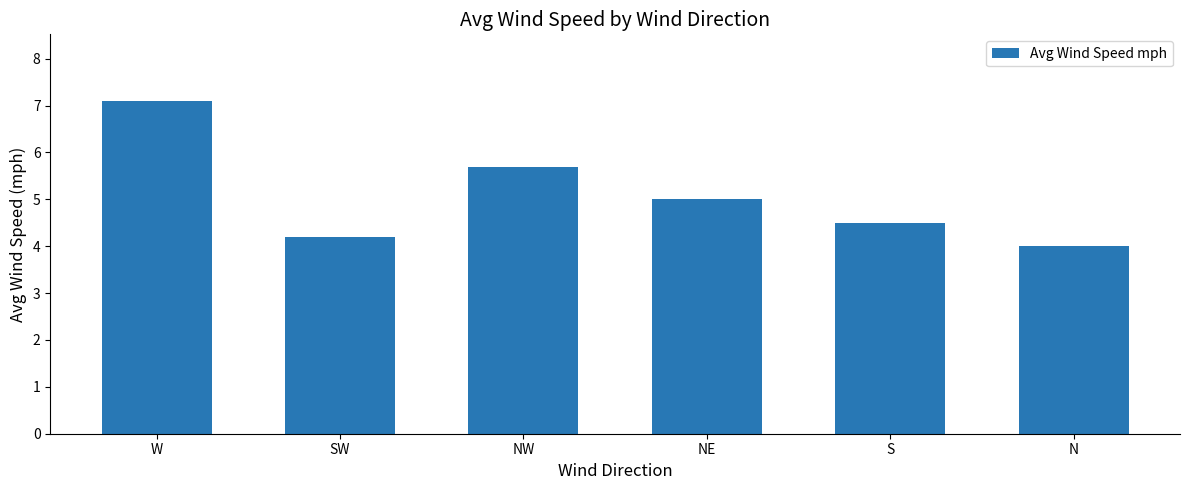

Which label corresponds to the smallest value in the chart?

N